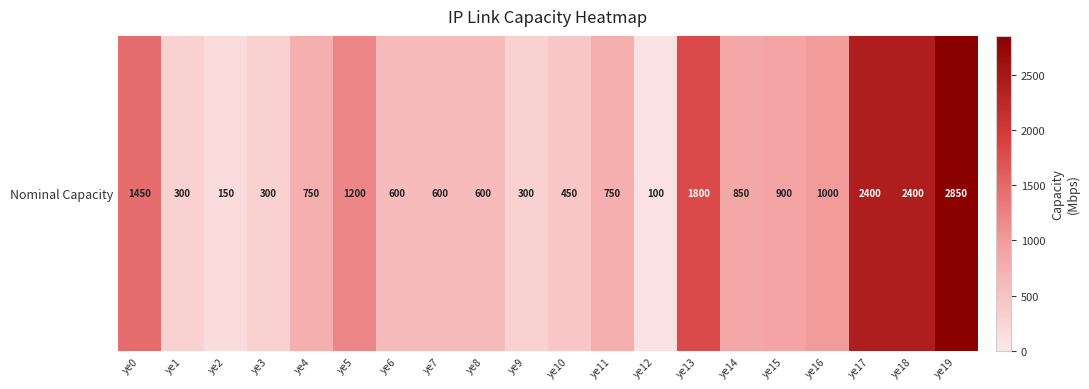

True or false: the data shows 2400 at ye18.

True